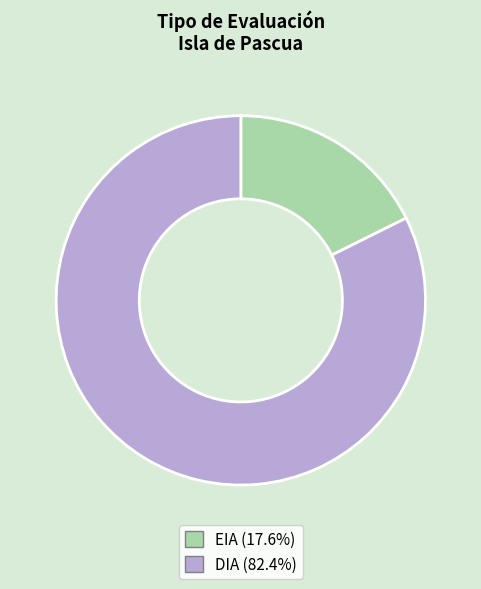

Rank the categories by value from highest to lowest.

DIA, EIA